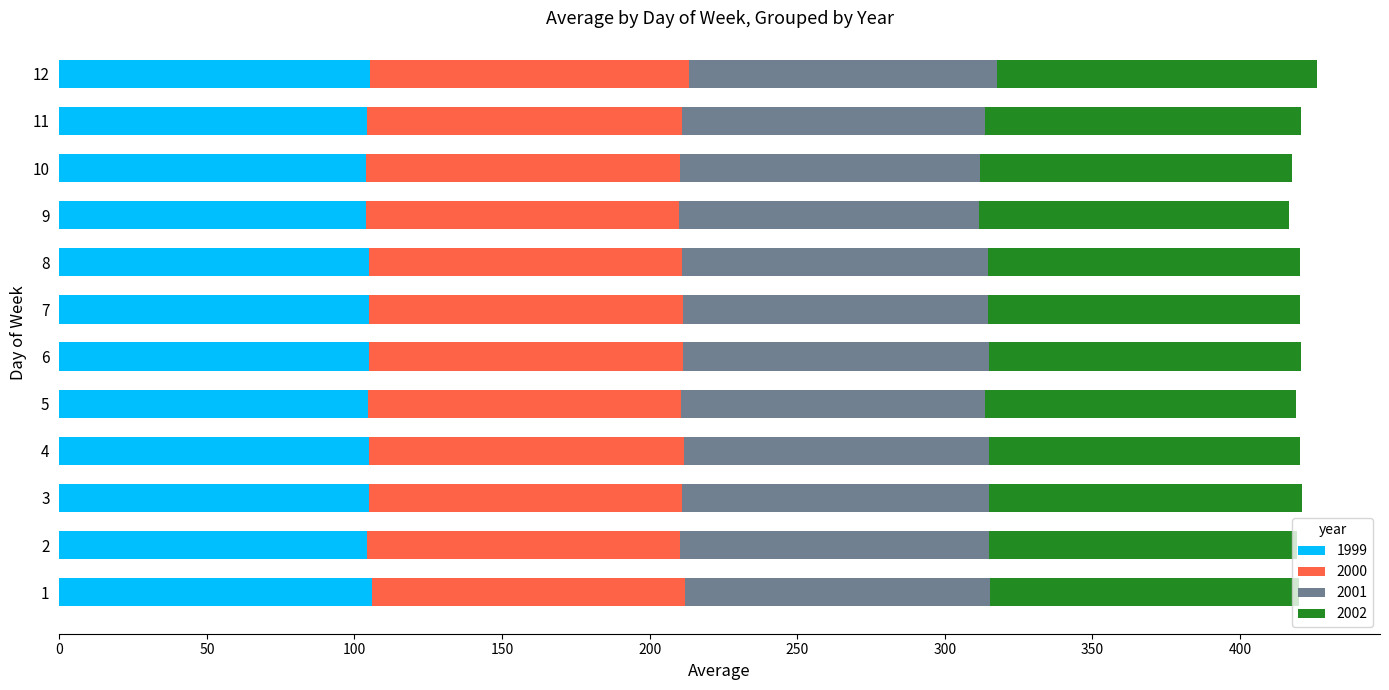

The value of 1999 at 3 is 104.9. True or false?

True